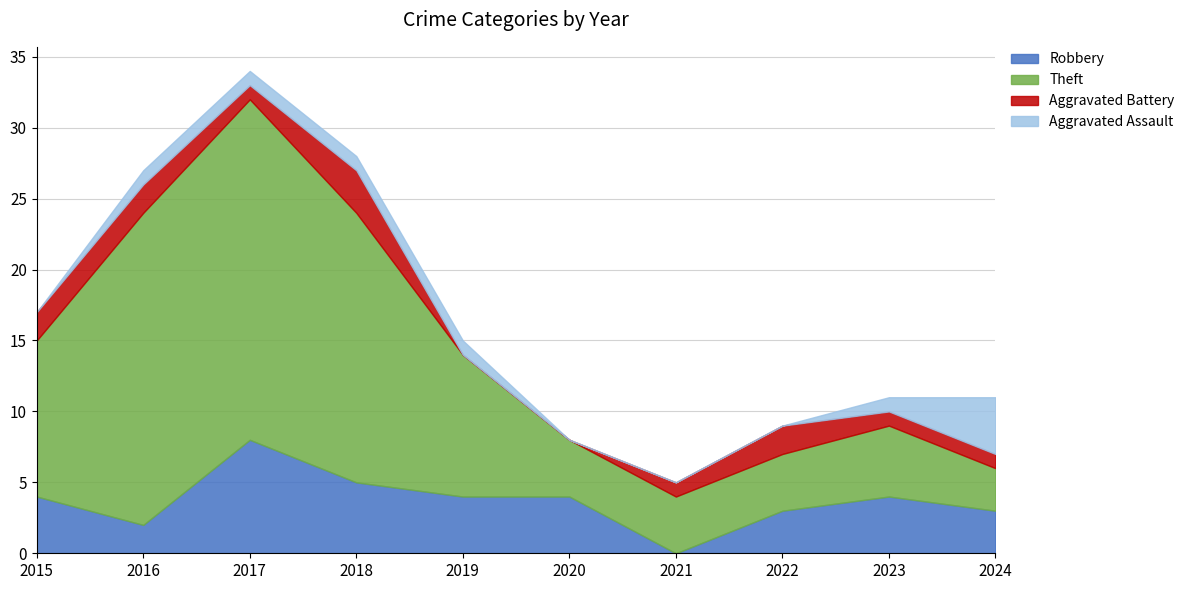

Which has a higher value, 2021 or 2016?

2016